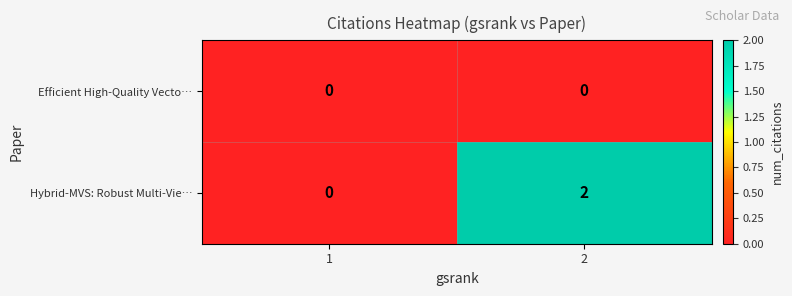

Which series changed the most between 1 and 2?

Hybrid-MVS: Robust Multi-Vie…